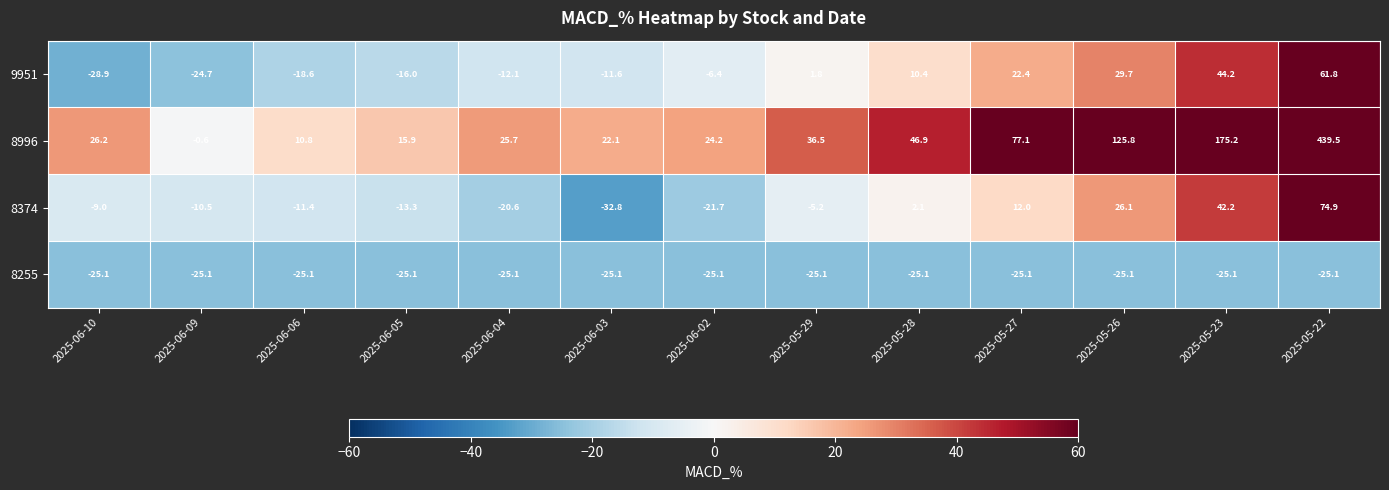

What is the sum of all 8255 values?

-326.3